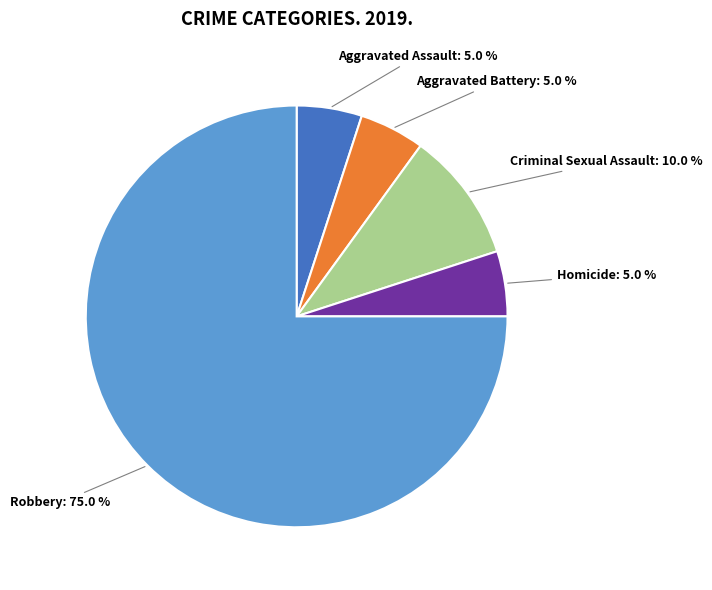

Does any single category account for the majority?

Yes